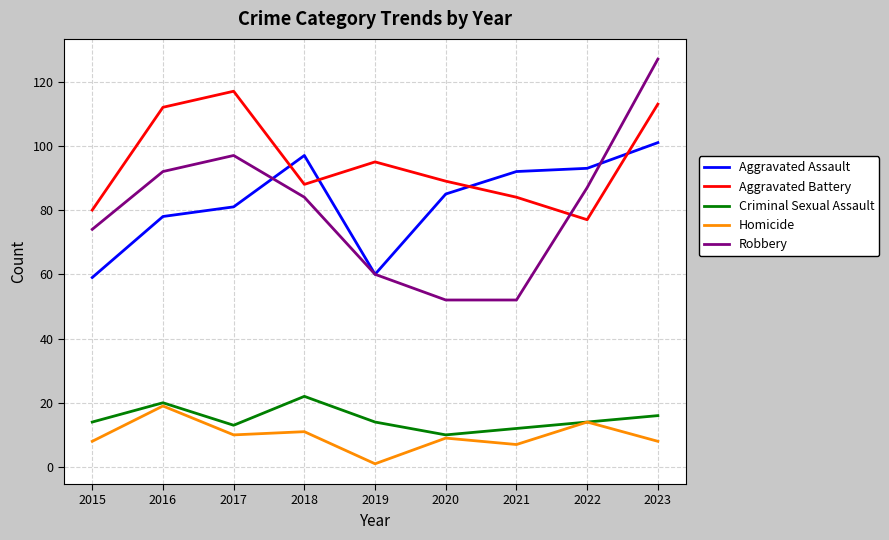

Where is the first local minimum for Criminal Sexual Assault?

2017